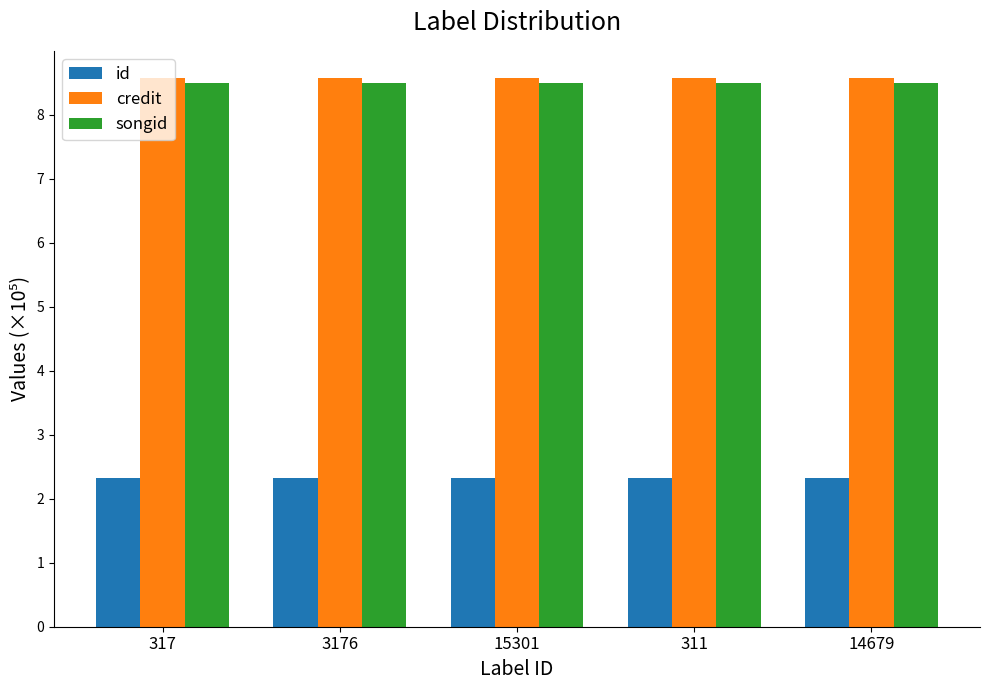

Rank the series at 15301 from highest to lowest value.

credit, songid, id